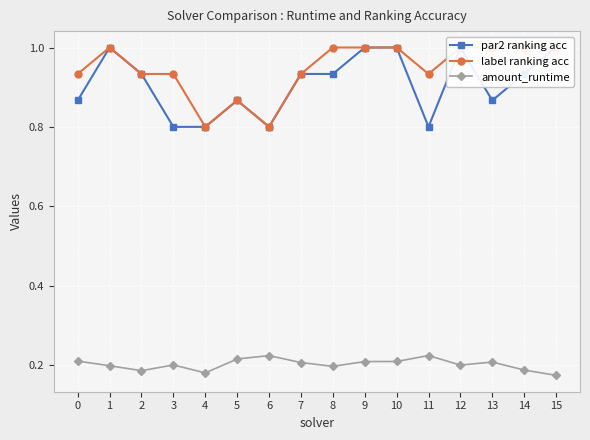

Reading left to right, what are all the values shown in this chart?

par2 ranking acc: 0=0.9	1=1.0	2=0.9	3=0.8	4=0.8	5=0.9	6=0.8	7=0.9	8=0.9	9=1.0	10=1.0	11=0.8	12=1.0	13=0.9	14=0.9	15=1.0
label ranking acc: 0=0.9	1=1.0	2=0.9	3=0.9	4=0.8	5=0.9	6=0.8	7=0.9	8=1.0	9=1.0	10=1.0	11=0.9	12=1.0	13=1.0	14=1.0	15=1.0
amount_runtime: 0=0.2	1=0.2	2=0.2	3=0.2	4=0.2	5=0.2	6=0.2	7=0.2	8=0.2	9=0.2	10=0.2	11=0.2	12=0.2	13=0.2	14=0.2	15=0.2